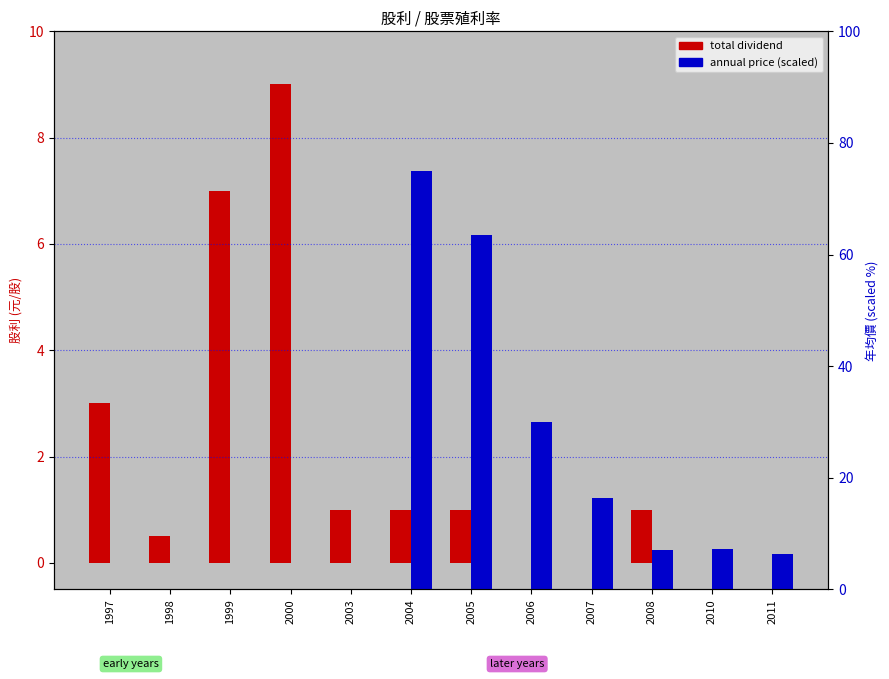

Which series has the widest spread of values?

annual price (scaled)